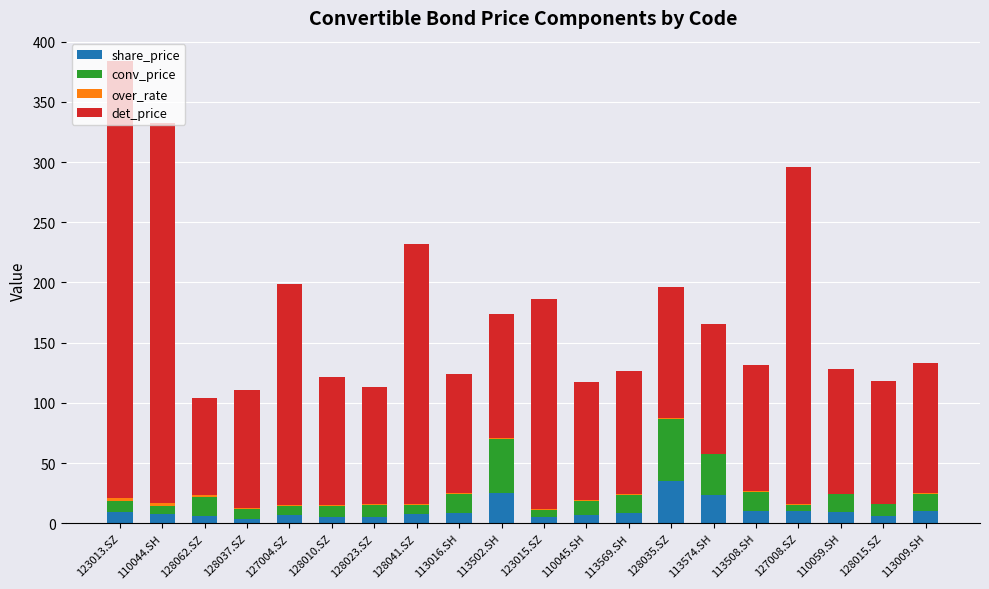

The share_price series shows 9.1 at 123013.SZ. True or false?

True